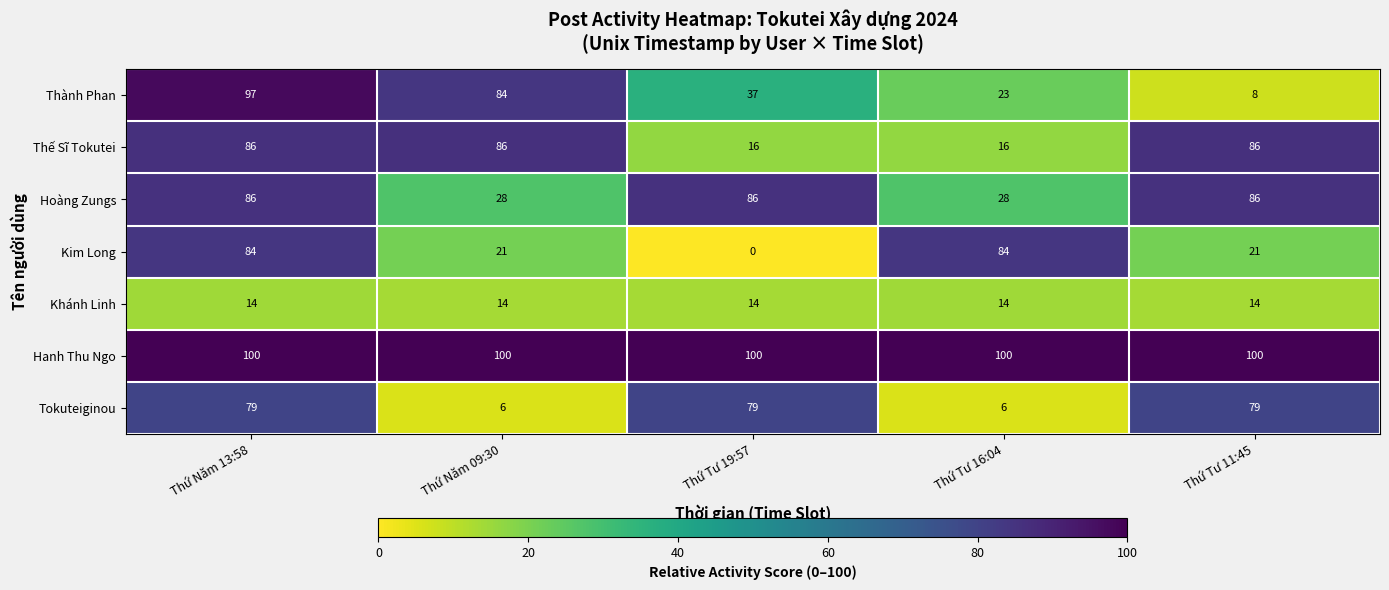

Read the Thành Phan value at Thứ Tư 11:45.

8